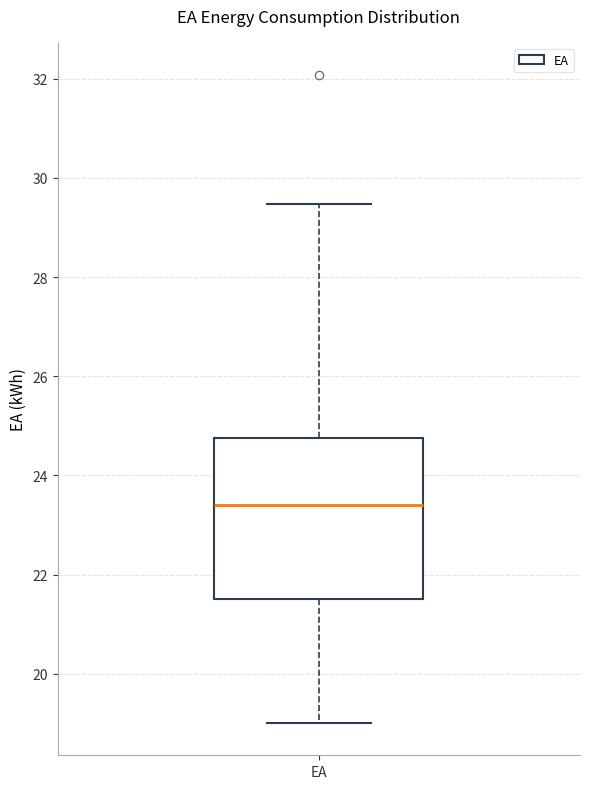

Read this box plot against the y-axis: the position of the median line, the range covered by the box, and the ends of both whiskers. The values are not printed on the chart, so give them approximately, as read against the axis.

median 23.4, box 21.6 to 24.8, whiskers 19.0 to 29.4